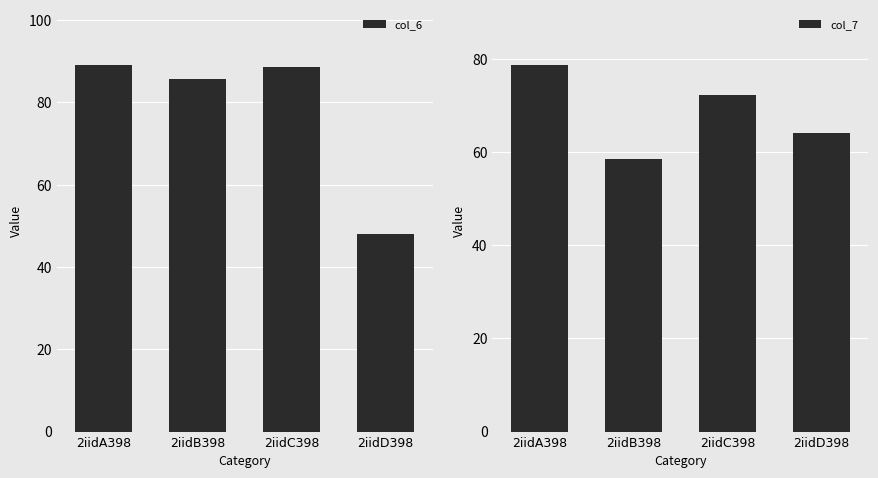

At 2iidD398, list the series in order from smallest to largest.

col_6, col_7